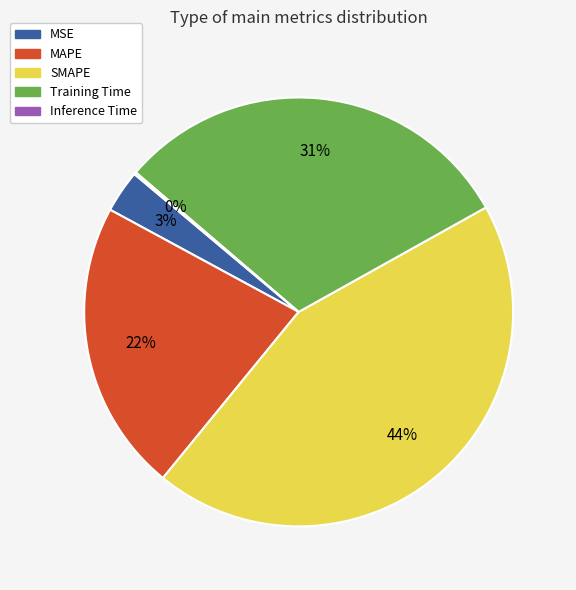

To the nearest percent, what is the average slice percentage?

20%